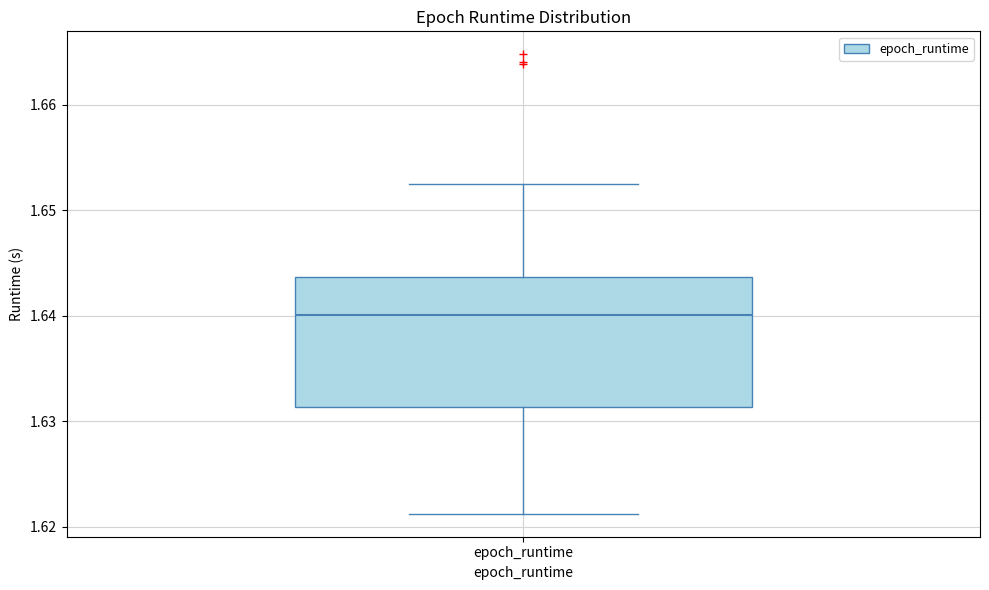

Read this box plot against the y-axis: the position of the median line, the range covered by the box, and the ends of both whiskers. The values are not printed on the chart, so give them approximately, as read against the axis.

median 1.640, box 1.631 to 1.644, whiskers 1.621 to 1.652